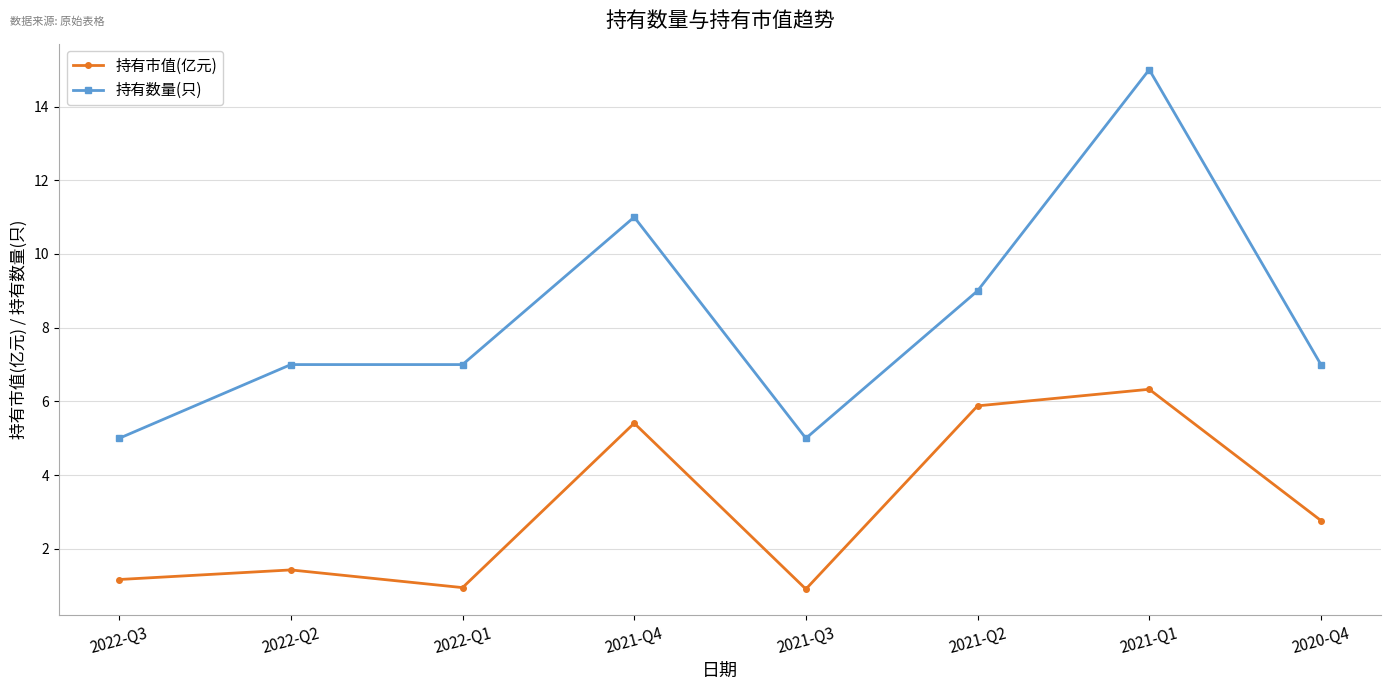

Is the value of 持有数量(只) at 2020-Q4 greater than the value of 持有市值(亿元) at 2022-Q1?

Yes